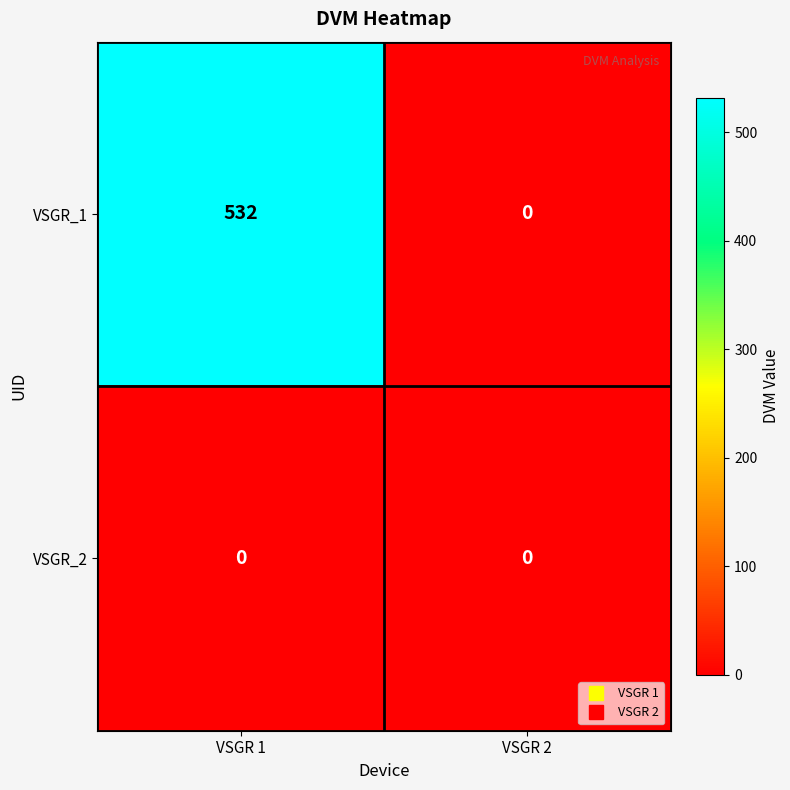

Rank the series by their average value, from highest to lowest.

VSGR_1, VSGR_2